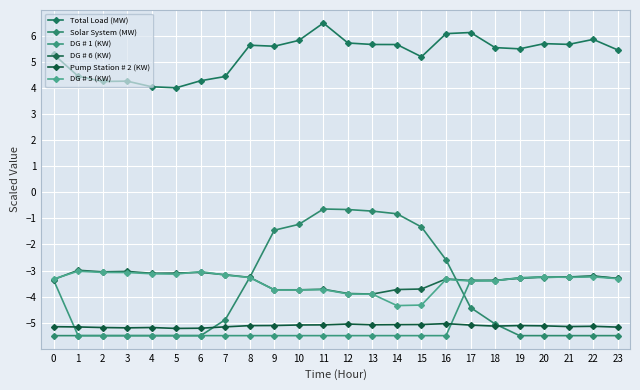

What is the difference between the Total Load (MW) values at 9 and 5?

1.6